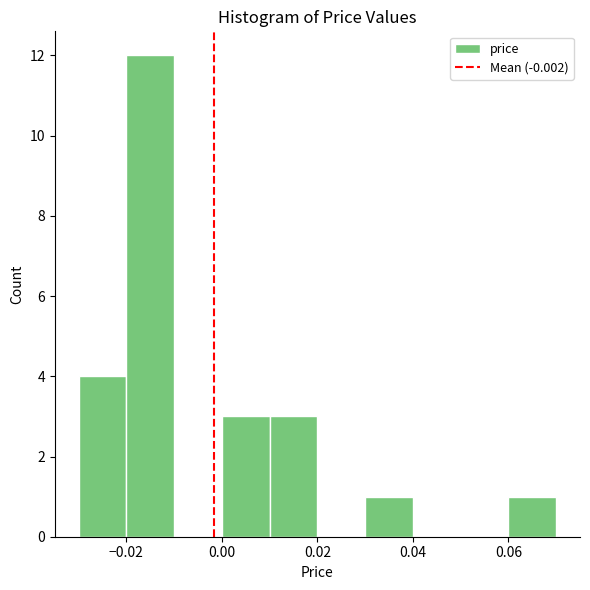

What is the height of the bar covering 0.00 to 0.01 on the x-axis? The values are not printed on the chart, so give them approximately, as read against the axis.

3